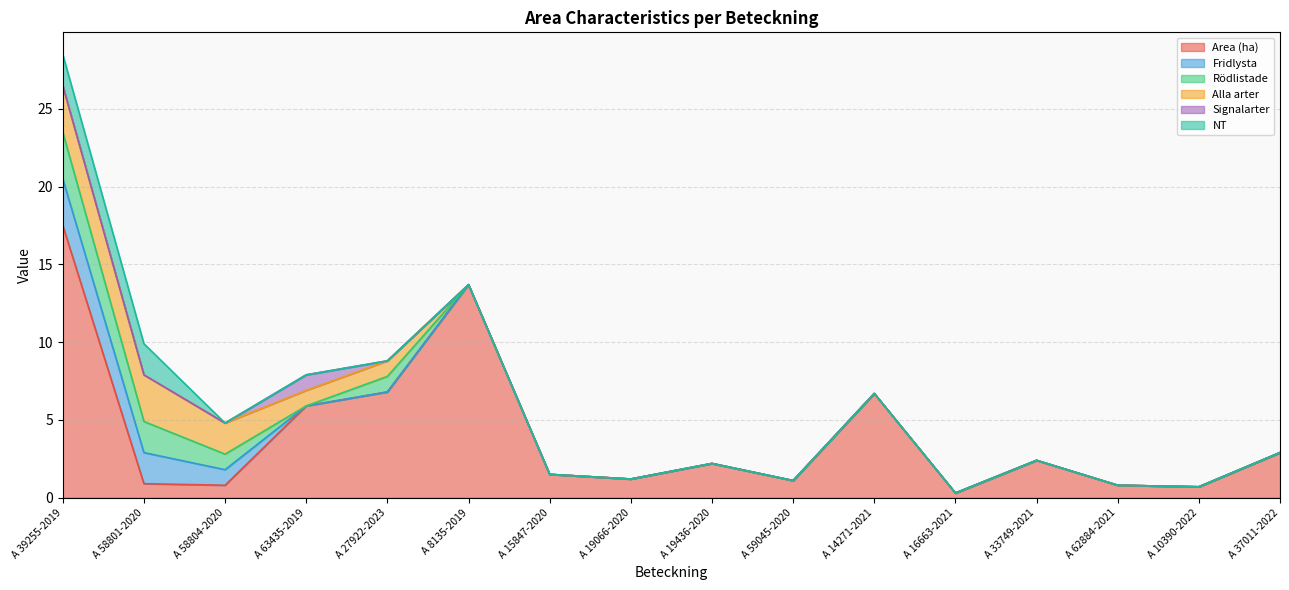

True or false: Rödlistade has a value of 1.0 at A 19066-2020.

False